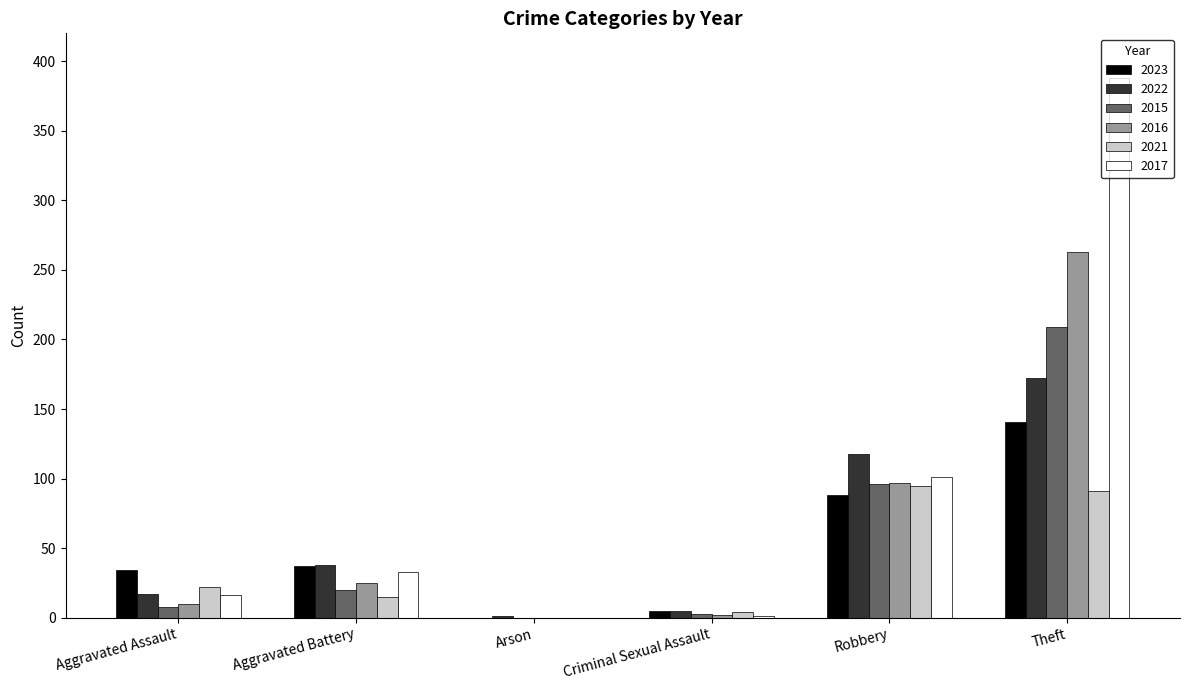

What is the spread (max minus min) of values at Arson?

1